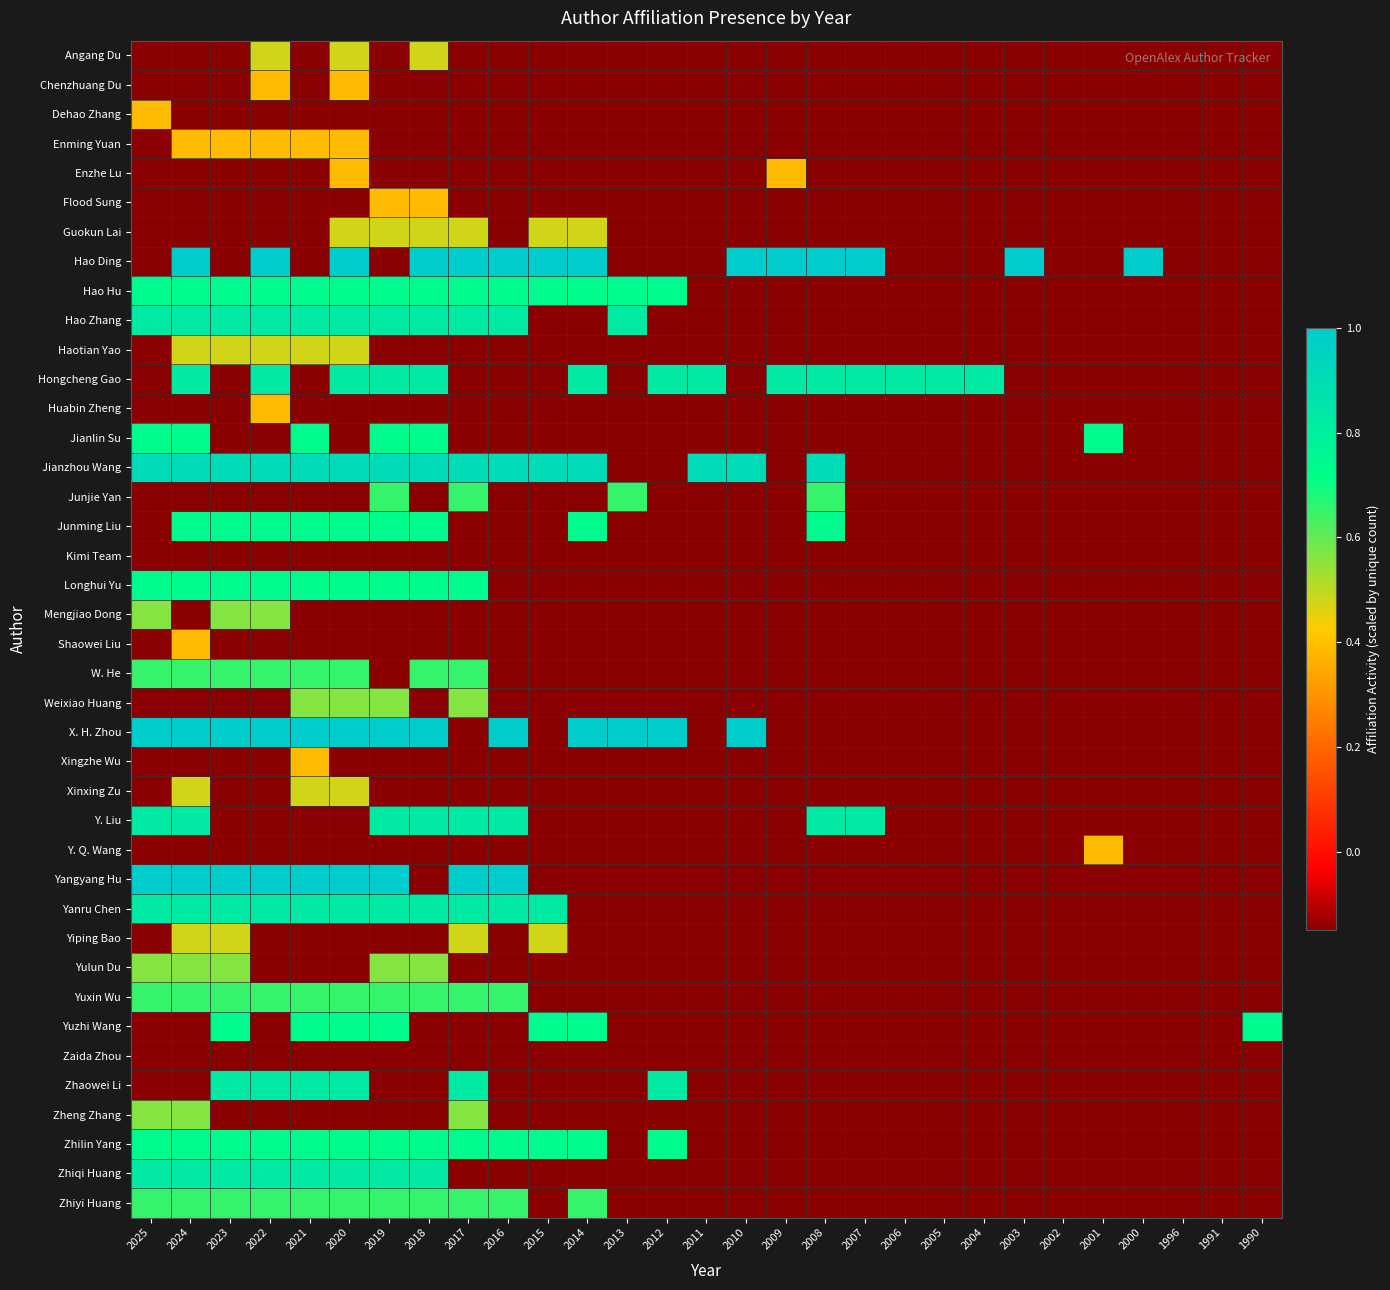

Which category has the highest value across all series?

2024